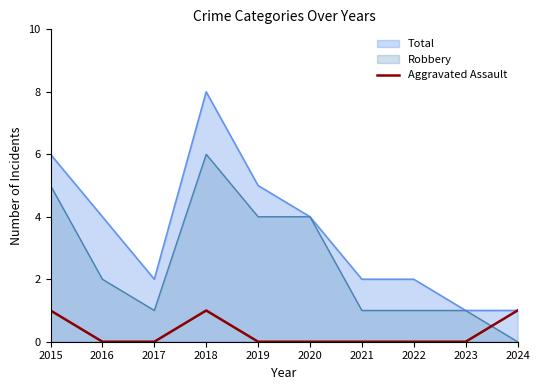

Reading left to right, extract all data points from this chart.

1	0	0	1	0	0	0	0	0	1